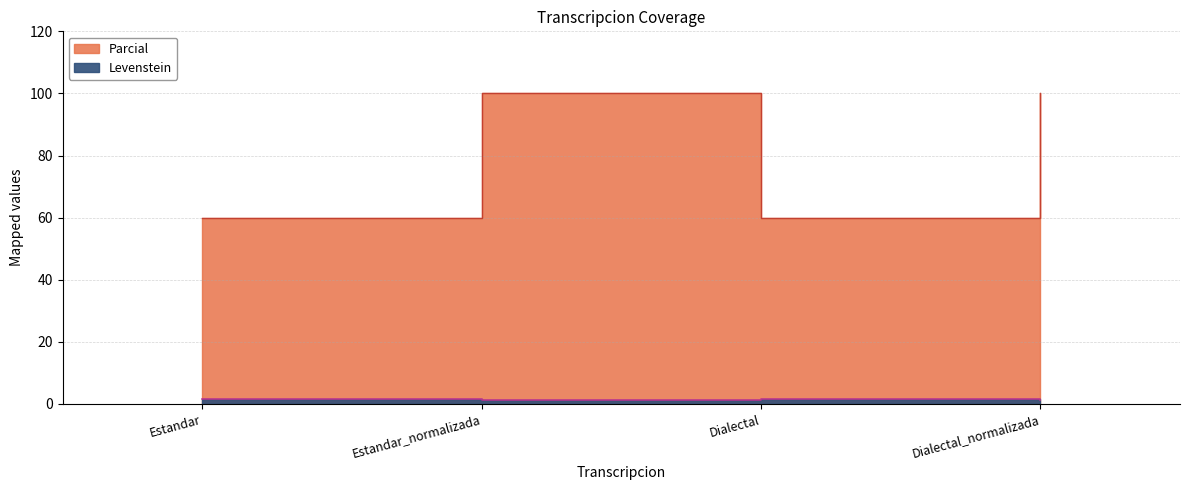

Does the chart have visible grid lines?

Yes